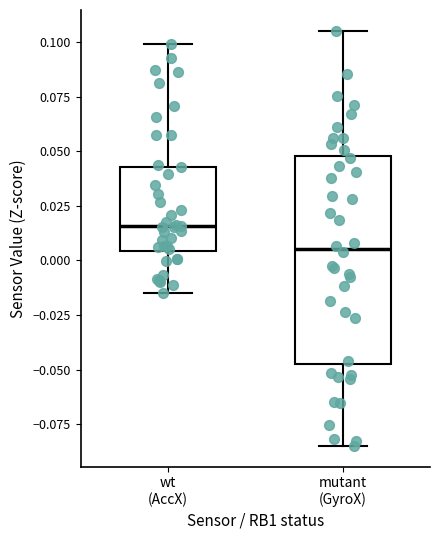

Reading left to right, transcribe this box plot: for each box, give where its median line is, the range the box spans, and where its two whiskers end, as read against the y-axis. The values are not printed on the chart, so give them approximately, as read against the axis.

wt (AccX): median 0.015, box 0.005 to 0.045, whiskers -0.015 to 0.100
mutant (GyroX): median 0.005, box -0.045 to 0.050, whiskers -0.085 to 0.105